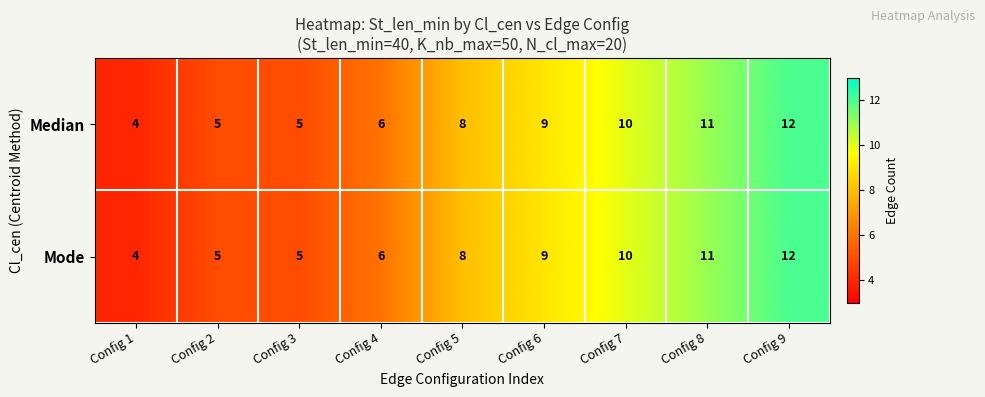

What is the difference between the maximum and minimum values in the Median series?

8